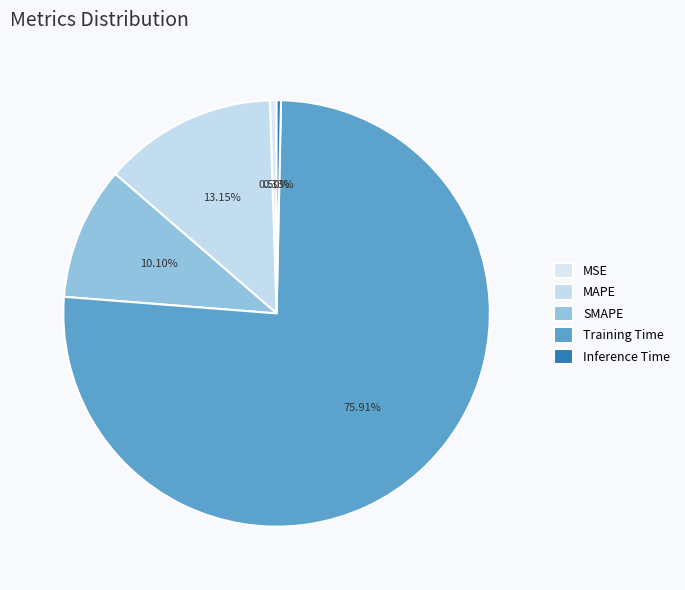

Count the number of slices in the pie.

5